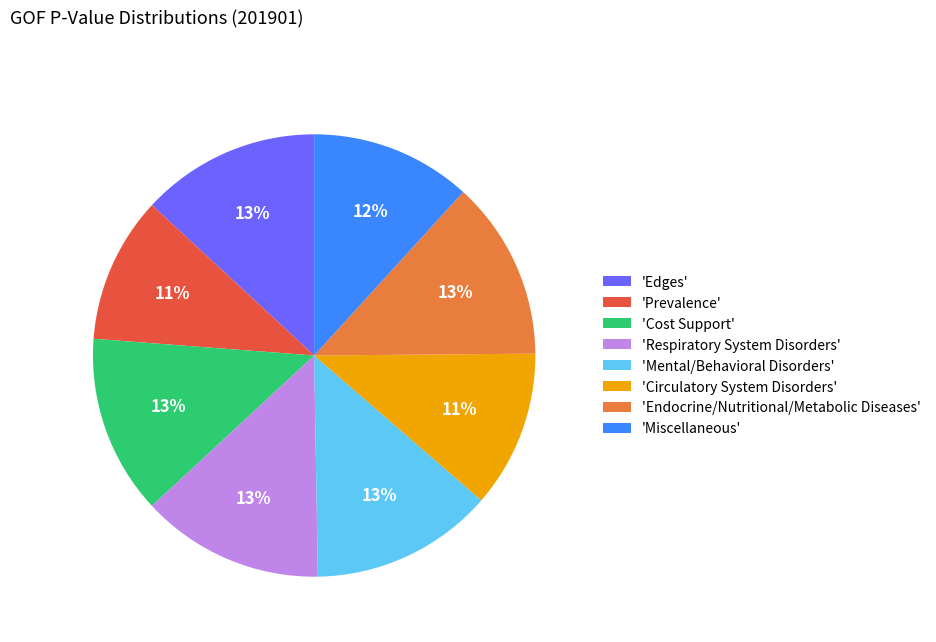

To the nearest percent, what portion does 'Cost Support' represent?

13%